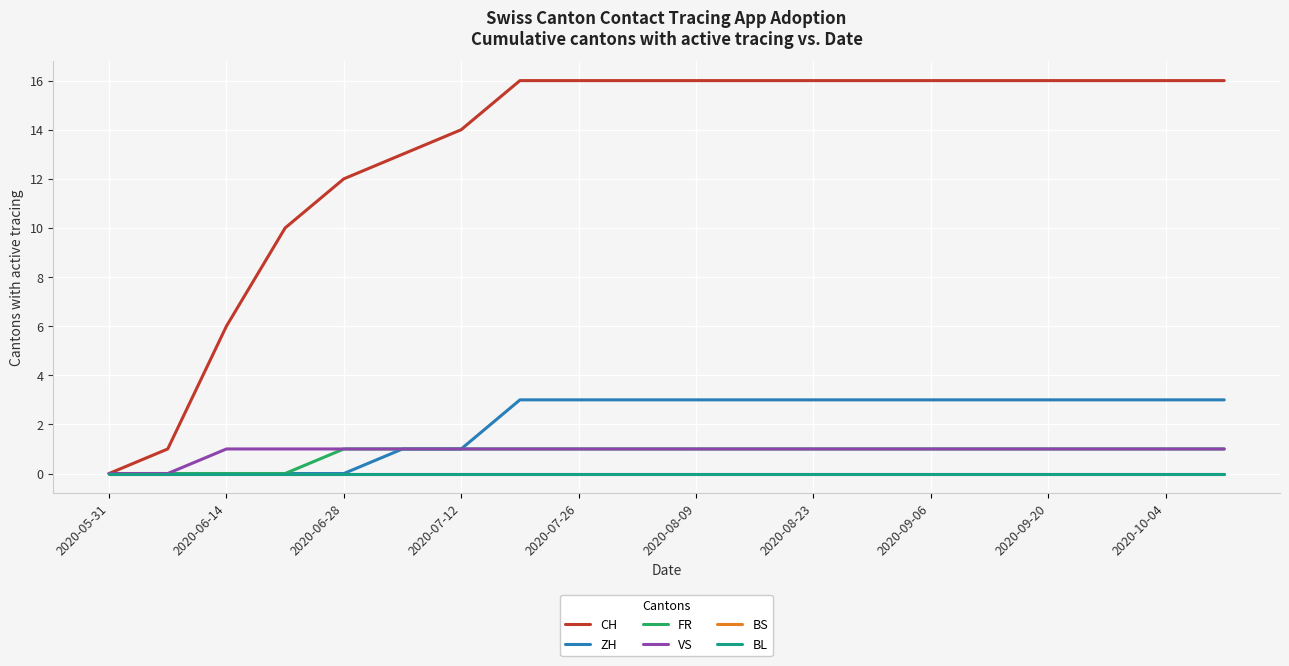

Is this an area chart (filled region under the line)?

No